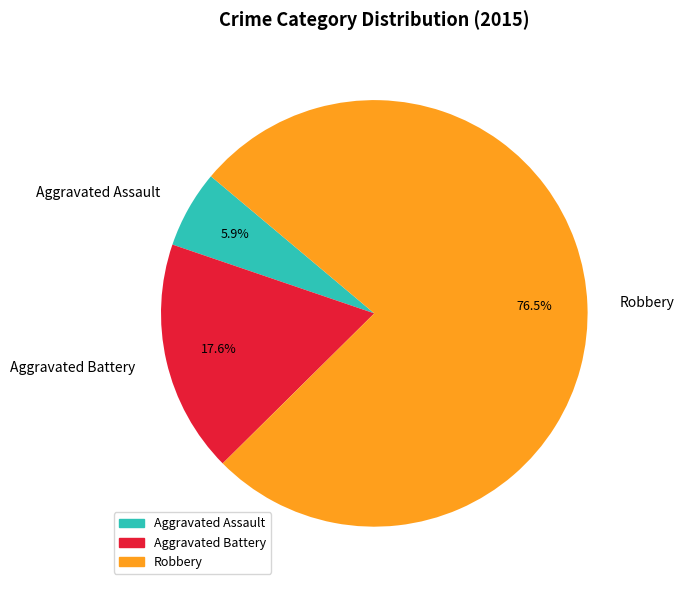

What is the smallest slice in the pie chart?

Aggravated Assault